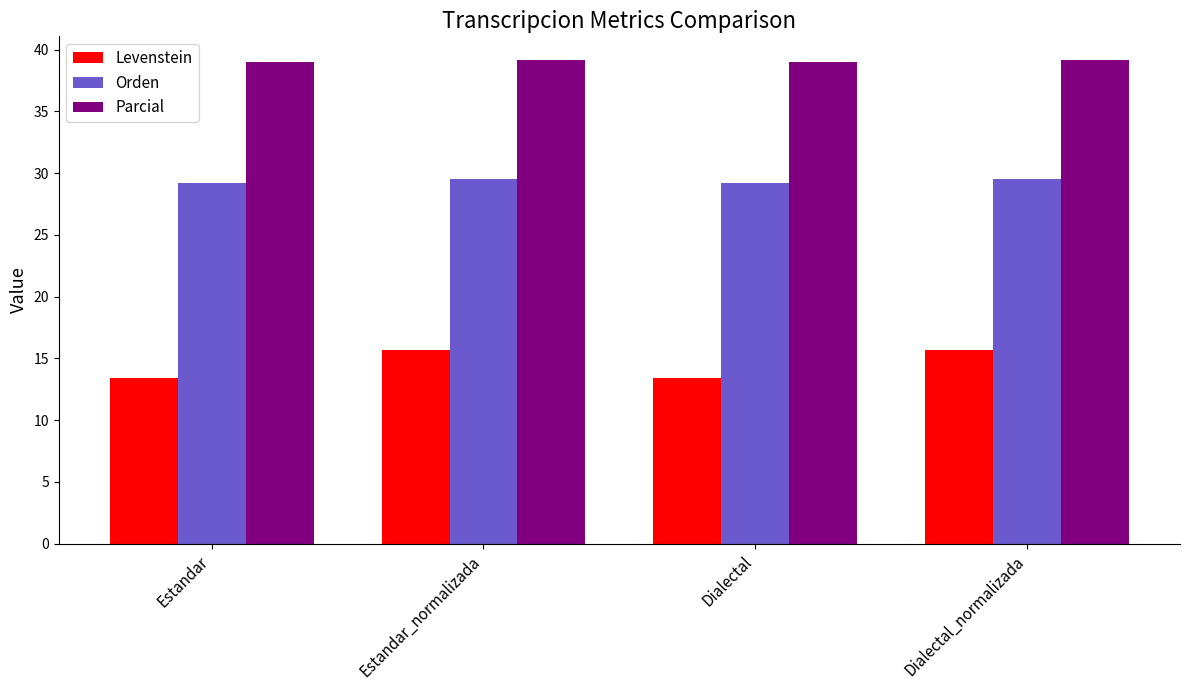

How many bars are there in total?

12